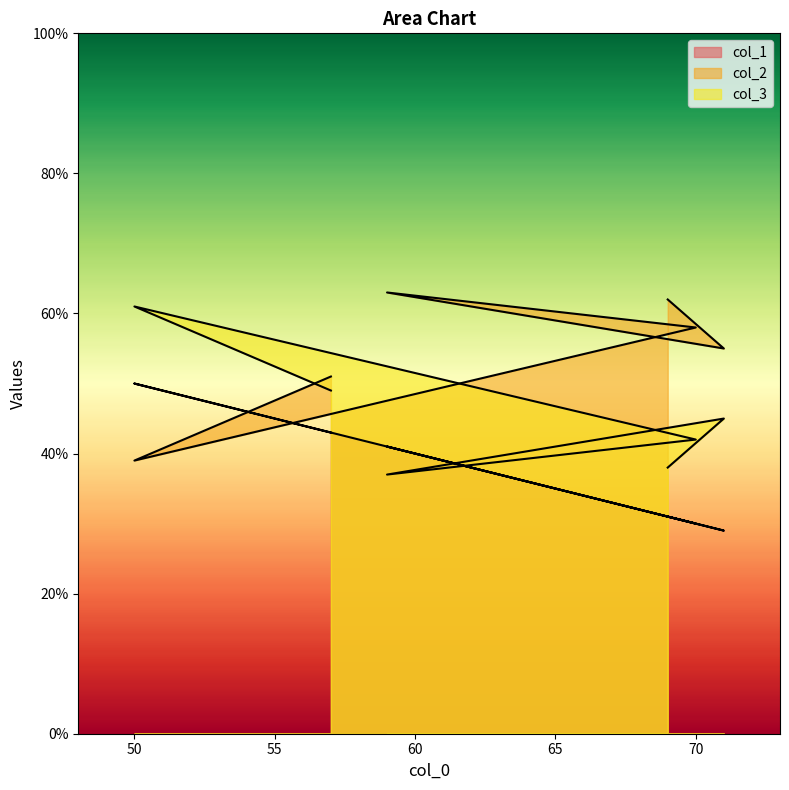

Rank the categories by col_3 value from lowest to highest.

59, 69, 70, 71, 57, 50